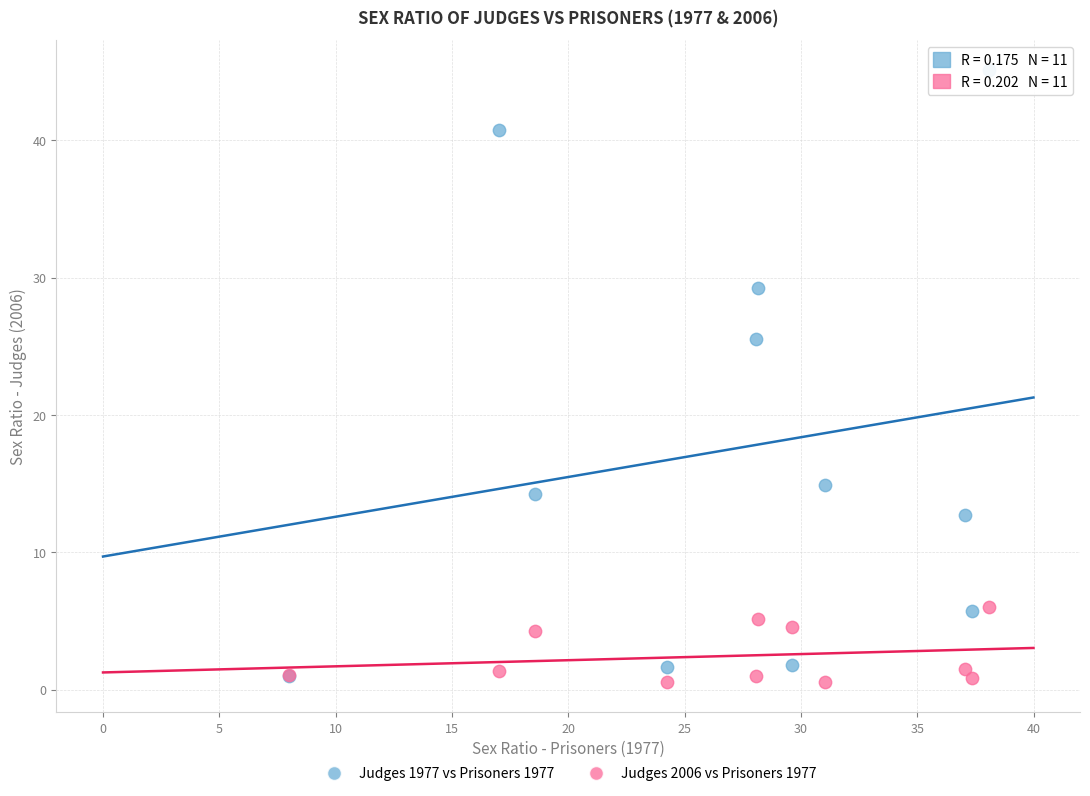

Across all series, what Y value is closest to 22?

25.6